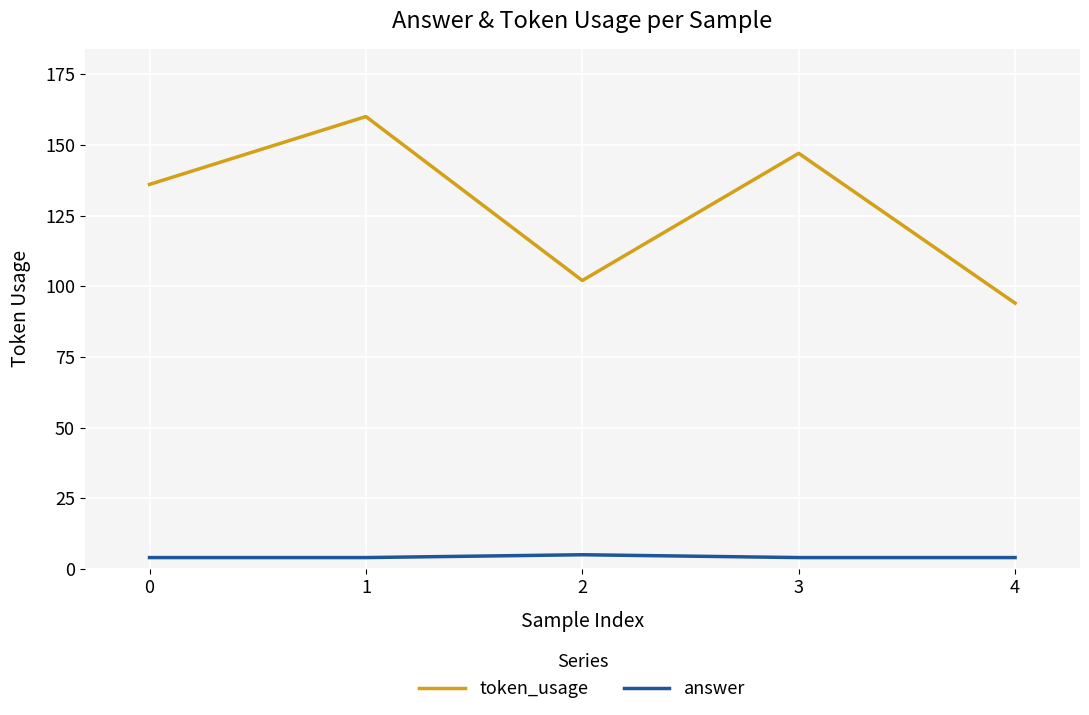

True or false: token_usage and answer cross at least once.

False